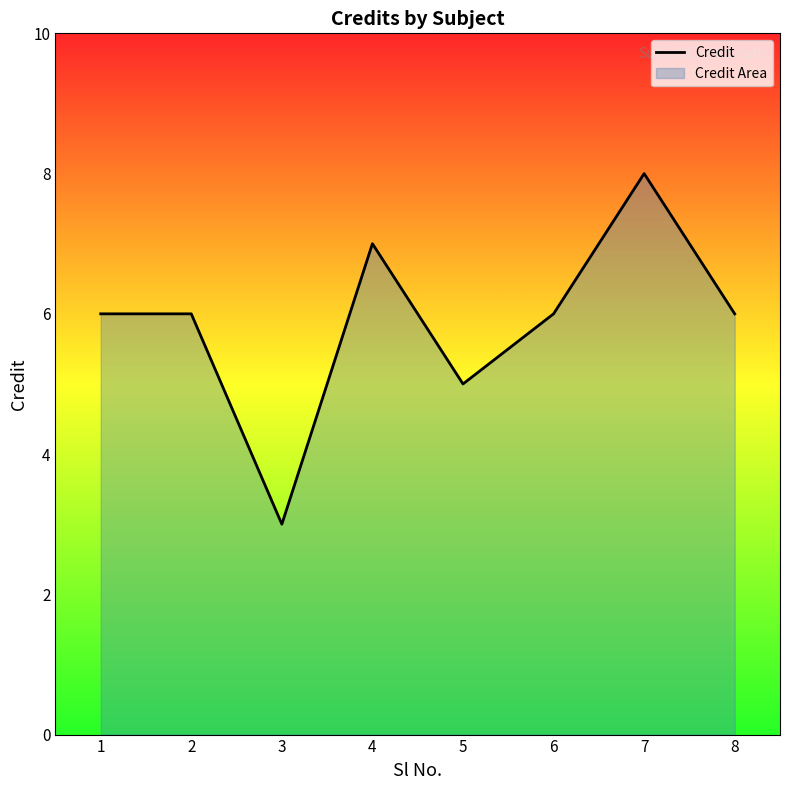

What is the value of the 1st point from the left?

6